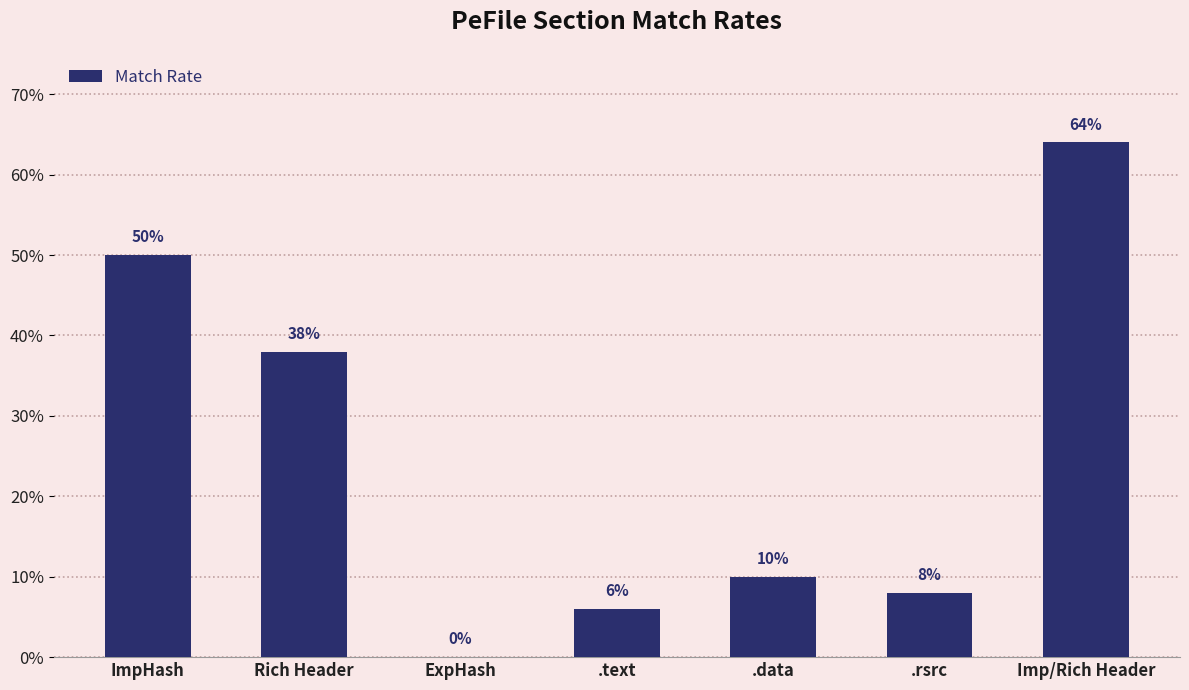

Reading left to right, extract all data points from this chart.

0.5	0.4	0.0	0.1	0.1	0.1	0.6